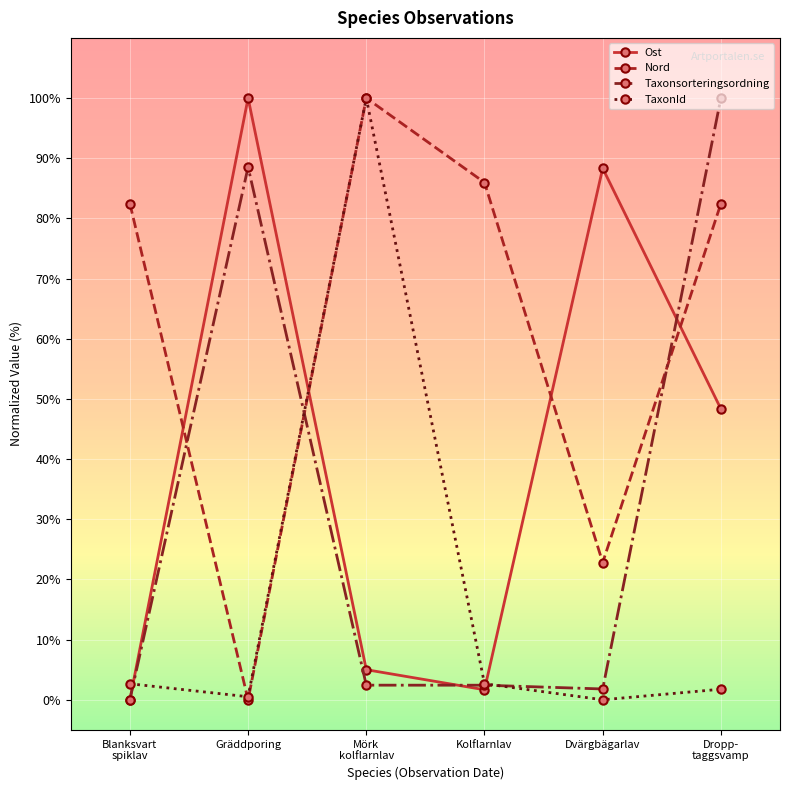

Reading left to right, extract all data points from this chart.

Ost: Blanksvart
spiklav=0.0	Gräddporing=100.0	Mörk
kolflarnlav=5.0	Kolflarnlav=1.7	Dvärgbägarlav=88.3	Dropp-
taggsvamp=48.3
Nord: Blanksvart
spiklav=82.5	Gräddporing=0.0	Mörk
kolflarnlav=100.0	Kolflarnlav=86.0	Dvärgbägarlav=22.8	Dropp-
taggsvamp=82.5
Taxonsorteringsordning: Blanksvart
spiklav=0.0	Gräddporing=88.5	Mörk
kolflarnlav=2.4	Kolflarnlav=2.4	Dvärgbägarlav=1.8	Dropp-
taggsvamp=100.0
TaxonId: Blanksvart
spiklav=2.7	Gräddporing=0.5	Mörk
kolflarnlav=100.0	Kolflarnlav=2.7	Dvärgbägarlav=0.0	Dropp-
taggsvamp=1.8